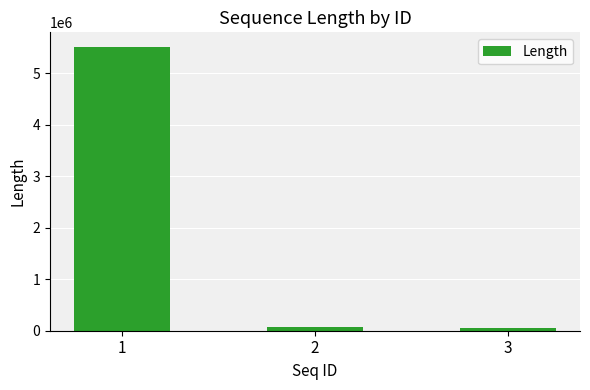

Is it true that the value at 1 is 9832727?

False